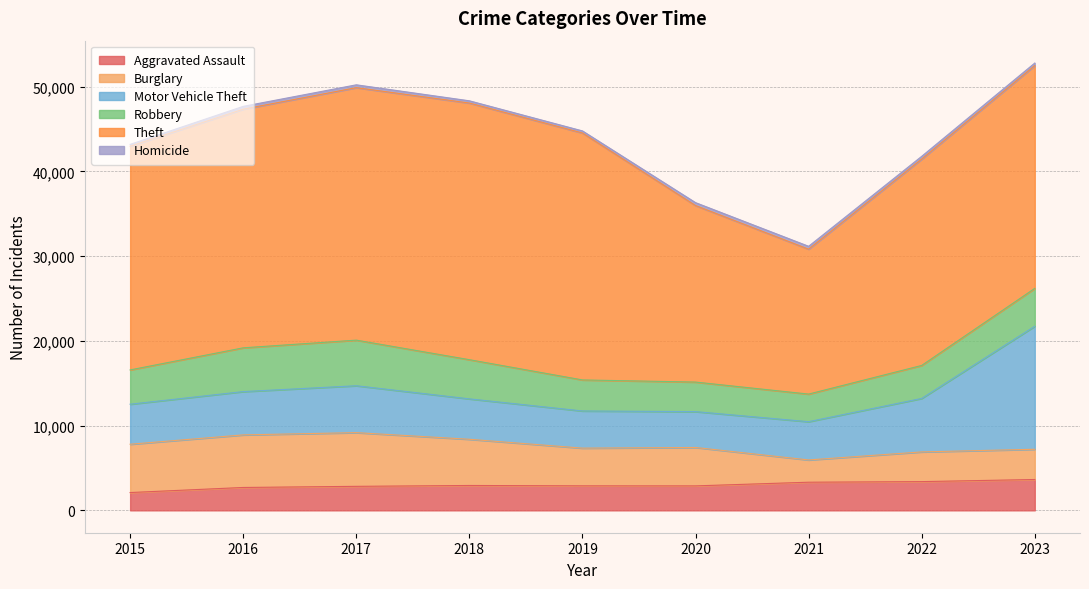

What is the spread (max minus min) of values at 2015?

26176